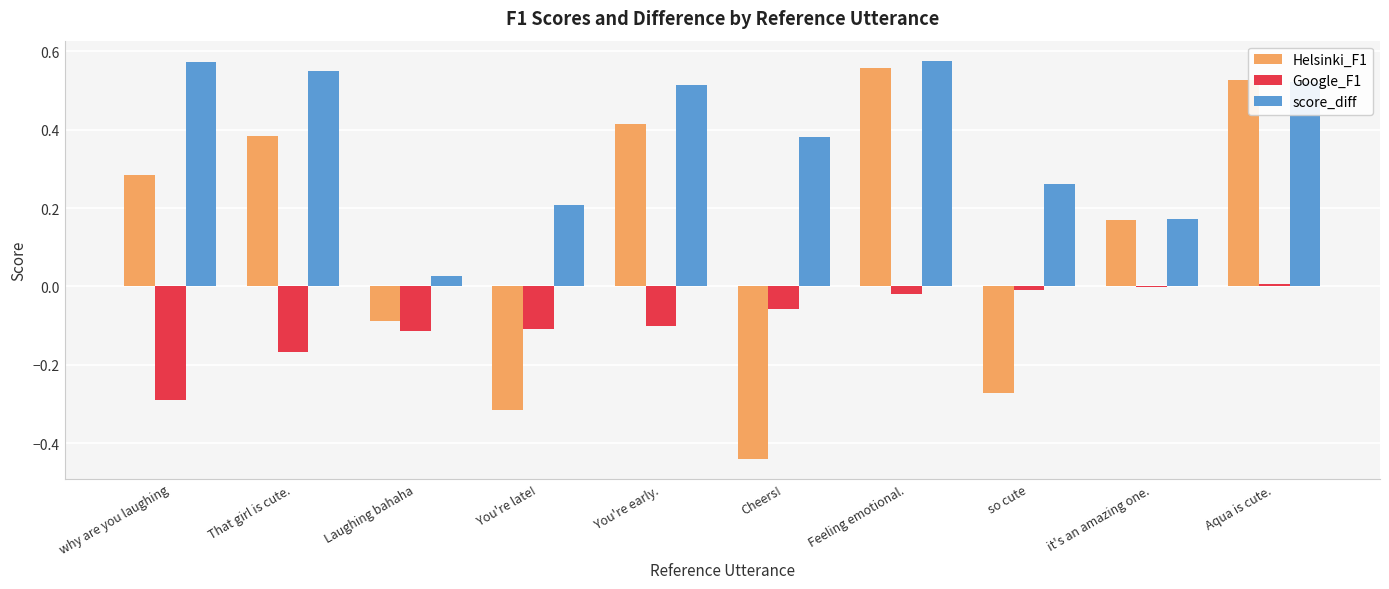

What is the sum of the score_diff values at That girl is cute. and why are you laughing?

1.1